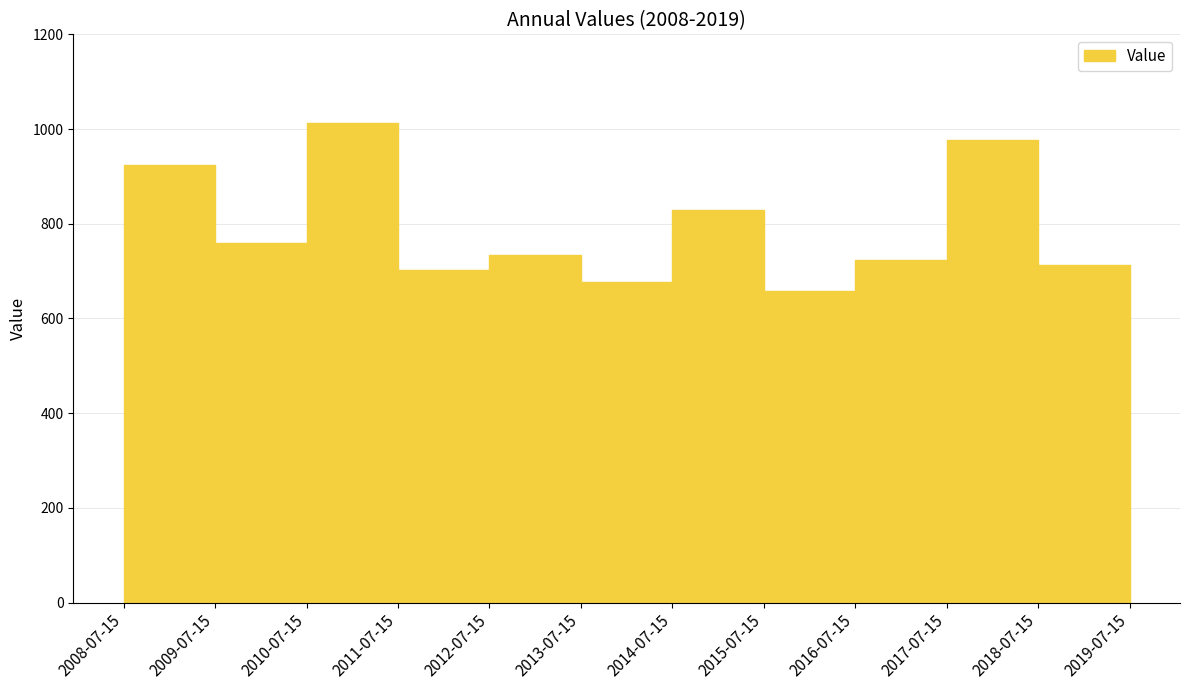

What value does the data have at 2011-07-15?

1013.8